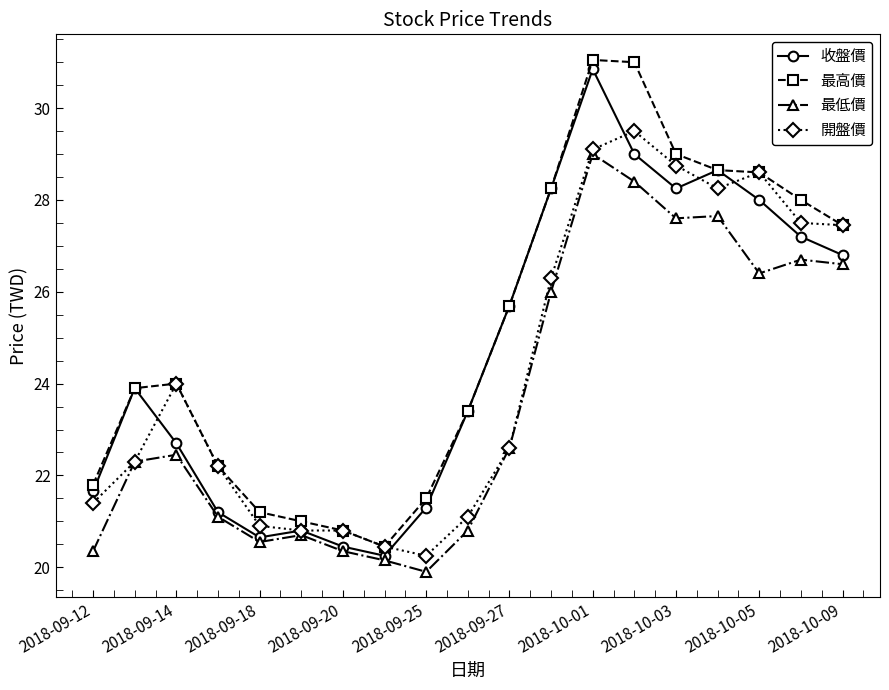

What is the value of the 最低價 point at the 9th from the left?

19.9